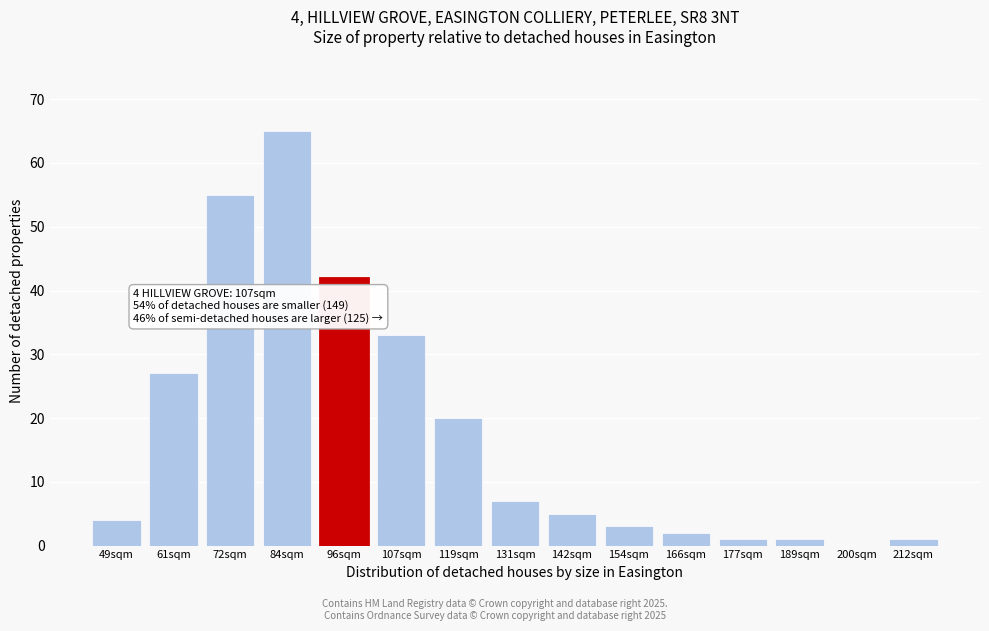

Reading left to right, transcribe all the data shown in this chart.

49sqm=4	61sqm=27	72sqm=55	84sqm=65	96sqm=42	107sqm=33	119sqm=20	131sqm=7	142sqm=5	154sqm=3	166sqm=2	177sqm=1	189sqm=1	200sqm=0	212sqm=1